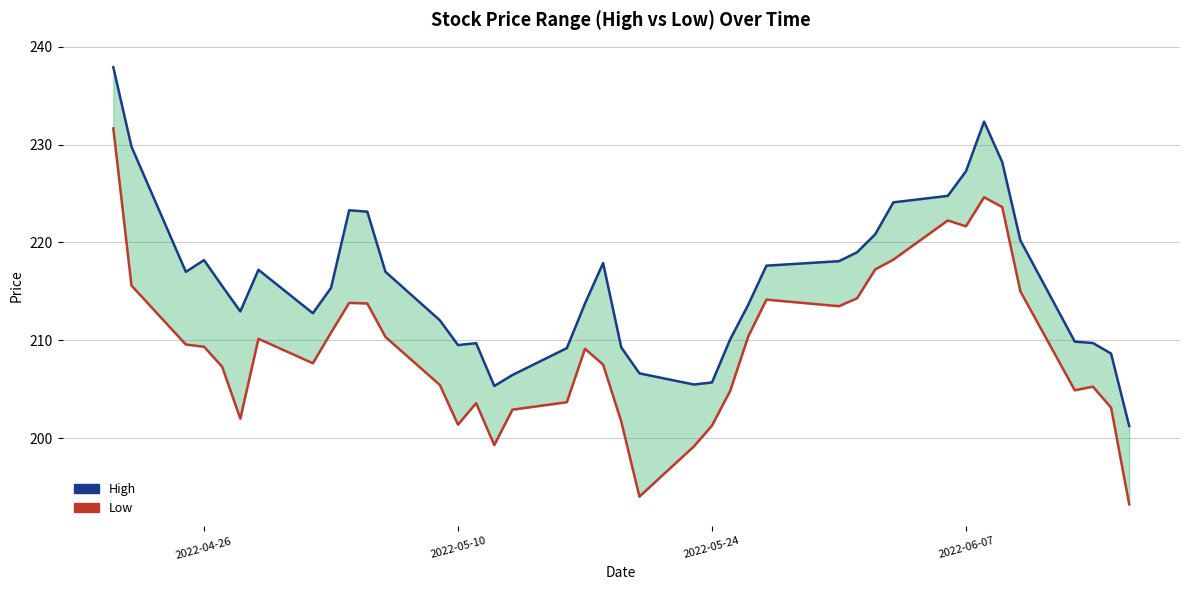

True or false: Low has more than 2 points higher than both neighbors.

True